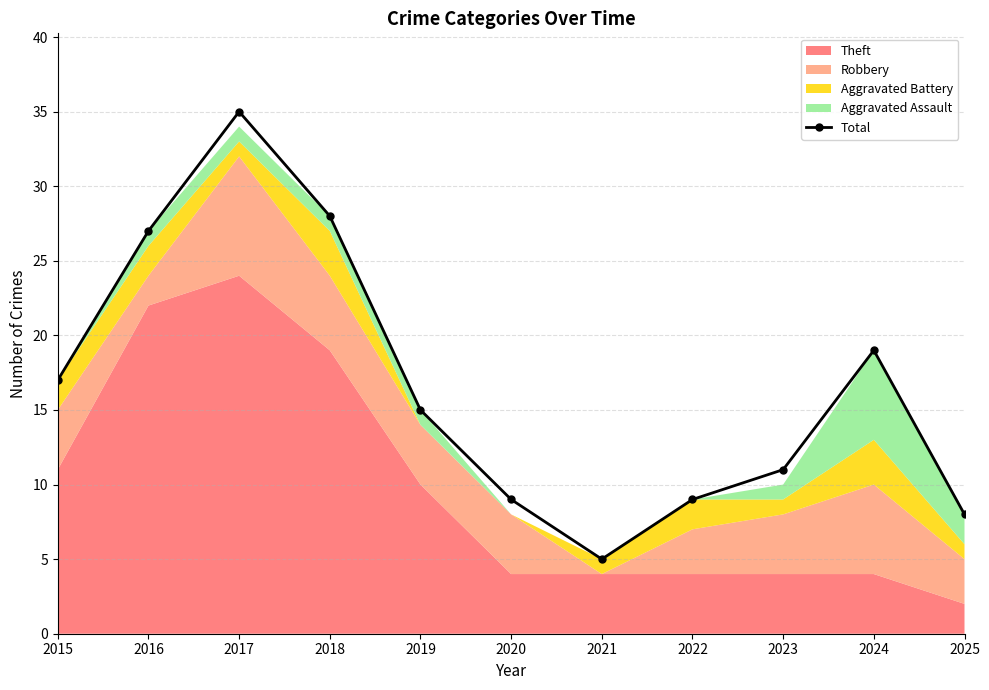

How many points are lower than both their immediate neighbors (excluding endpoints)?

1